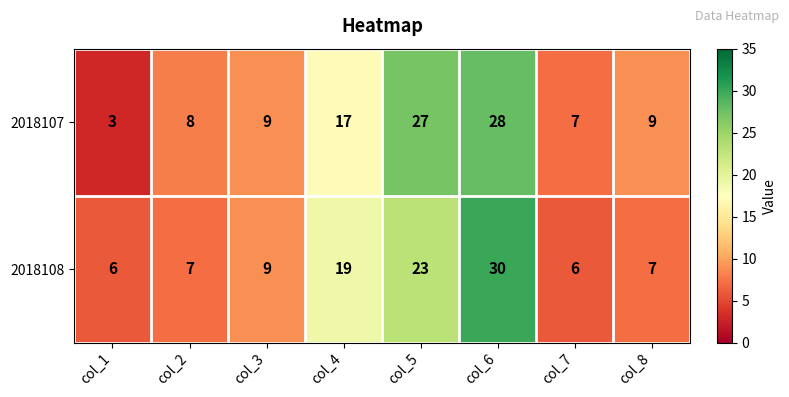

Which series has the largest range (max minus min)?

2018107